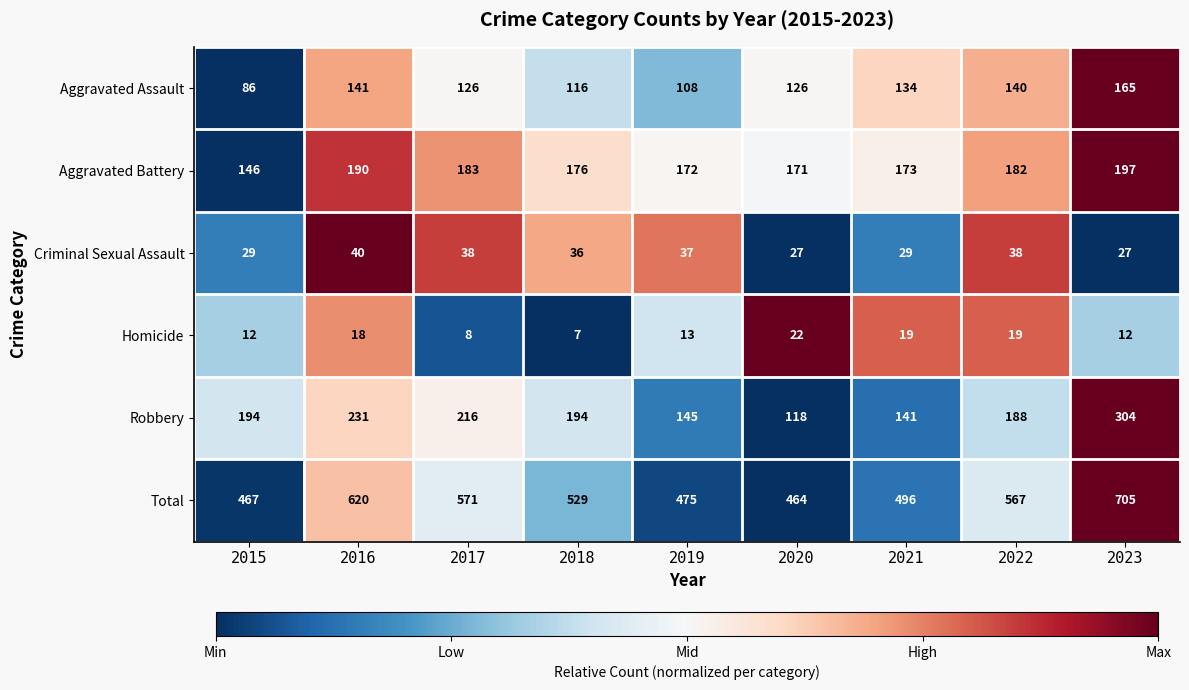

How many data points does each series have?

9